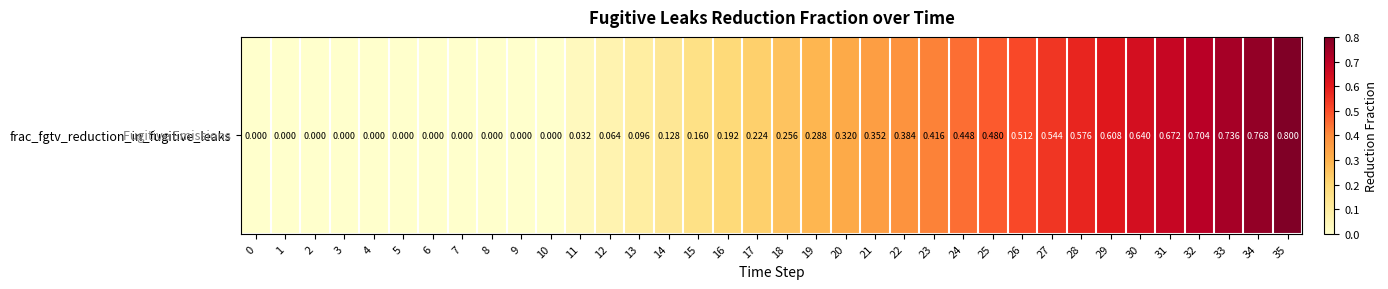

Rank the categories by value from lowest to highest.

0, 1, 2, 3, 4, 5, 6, 7, 8, 9, 10, 11, 12, 13, 14, 15, 16, 17, 18, 19, 20, 21, 22, 23, 24, 25, 26, 27, 28, 29, 30, 31, 32, 33, 34, 35